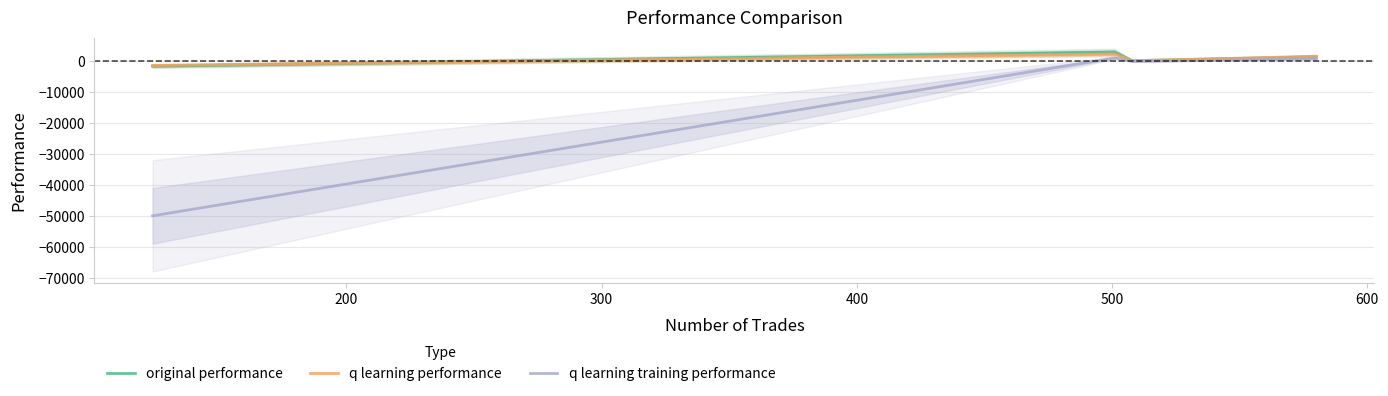

What is the maximum value for q learning performance?

2344.9